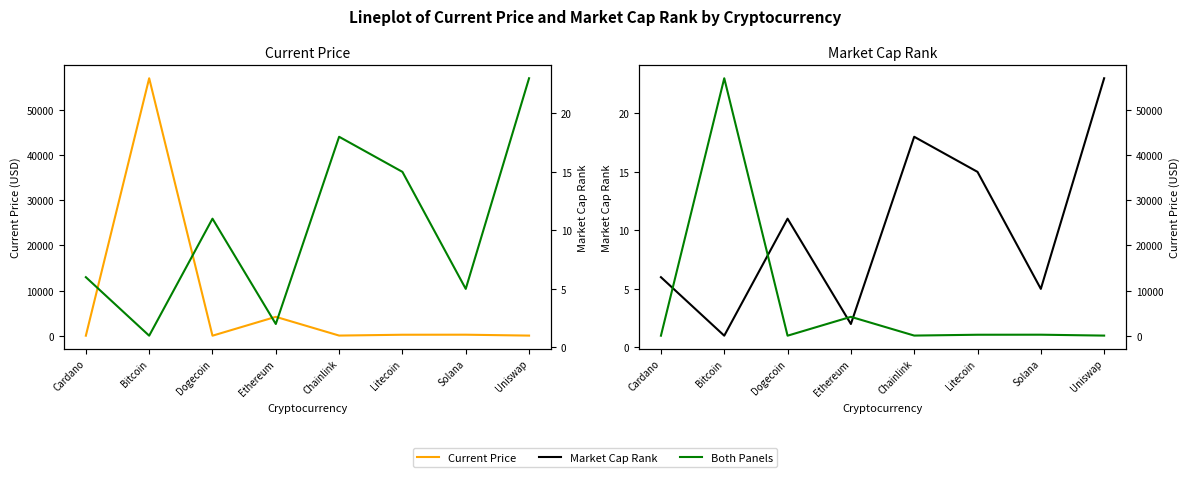

What is the label of the 1st point from the right?

Uniswap